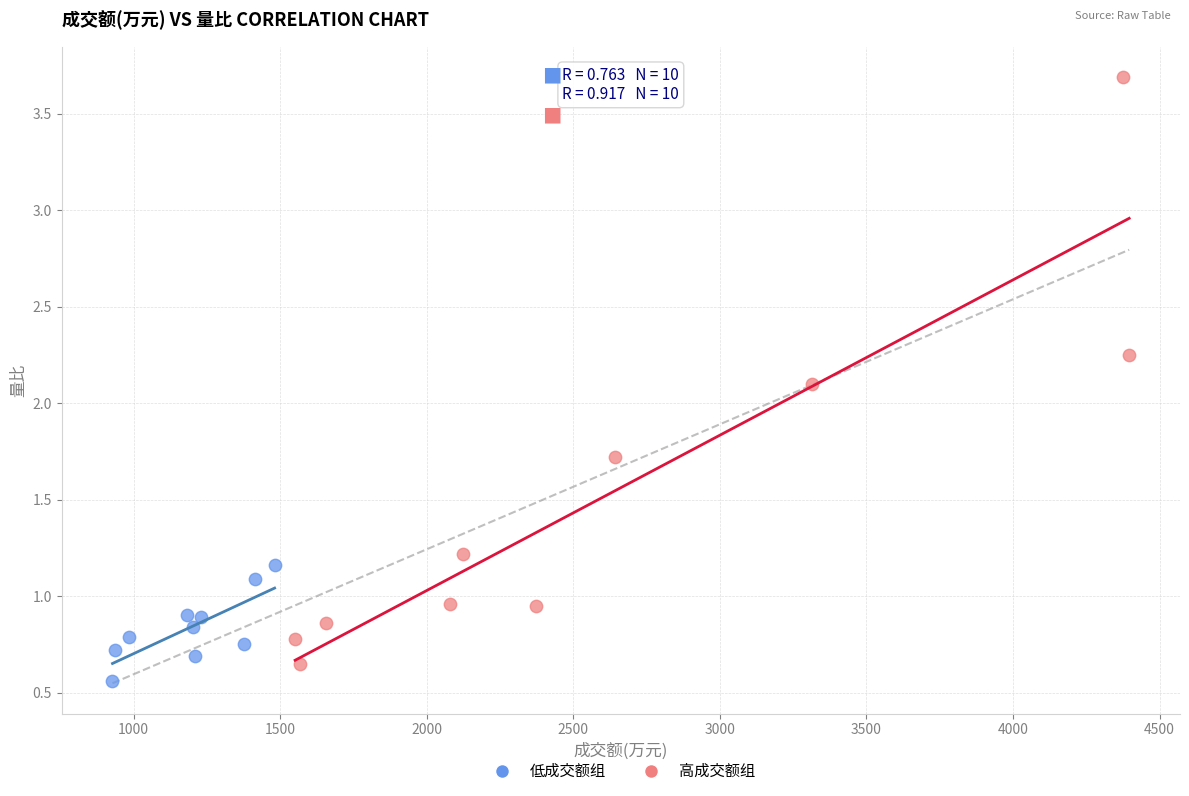

Which series reaches the maximum Y coordinate?

高成交额组